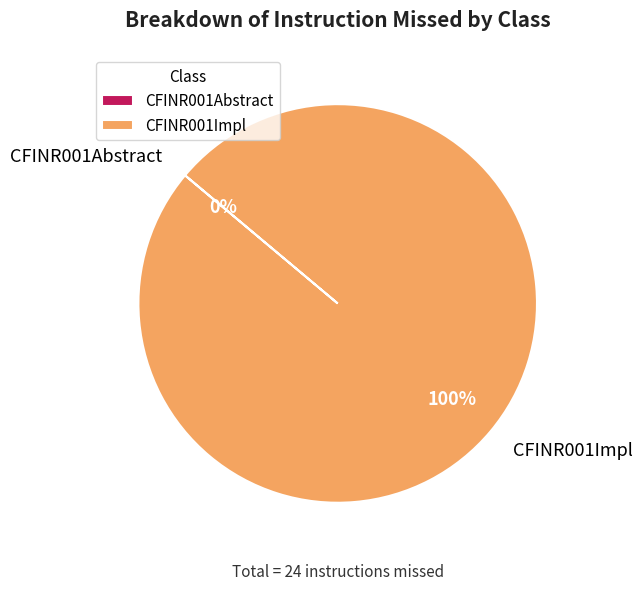

To the nearest percent, what portion does CFINR001Impl represent?

100%